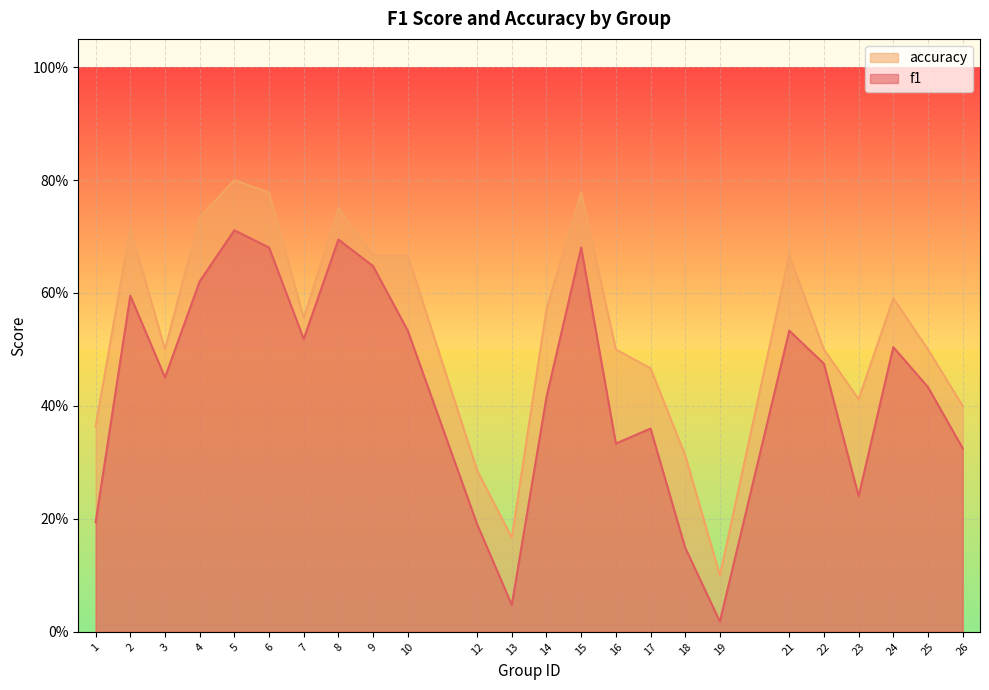

Reading right to left, extract all data points from this chart.

f1: 0.3	0.4	0.5	0.2	0.5	0.5	0.0	0.1	0.4	0.3	0.7	0.4	0.0	0.2	0.5	0.6	0.7	0.5	0.7	0.7	0.6	0.5	0.6	0.2
accuracy: 0.4	0.5	0.6	0.4	0.5	0.7	0.1	0.3	0.5	0.5	0.8	0.6	0.2	0.3	0.7	0.7	0.8	0.6	0.8	0.8	0.7	0.5	0.7	0.4